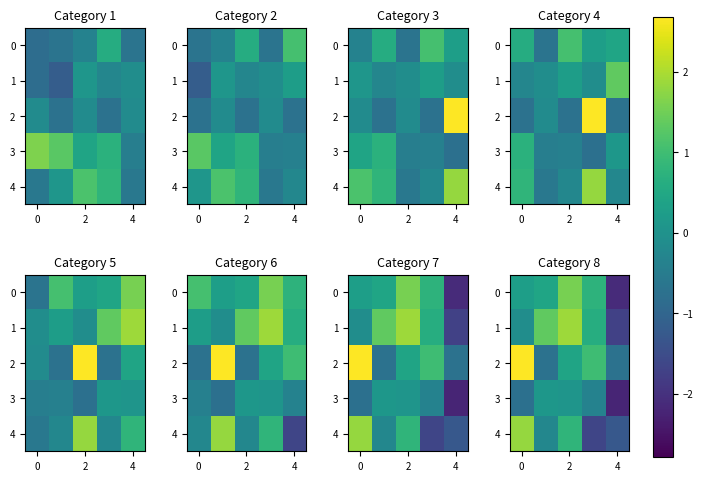

Count the number of data series in this chart.

5